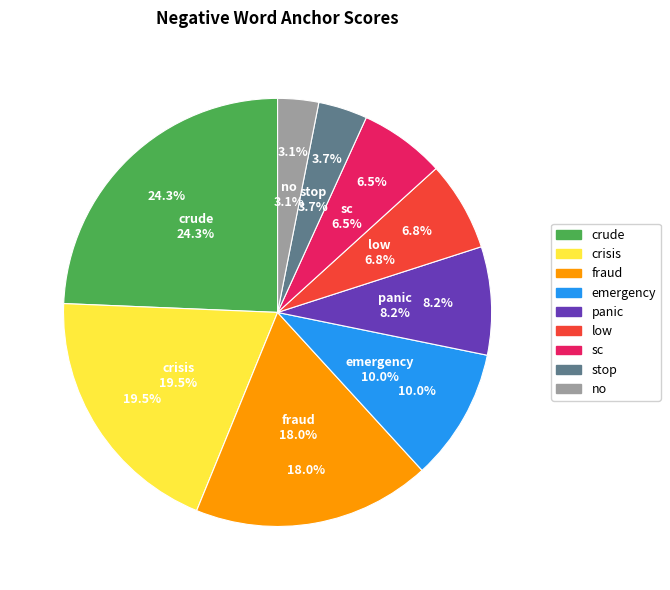

How many segments does this pie chart have?

9